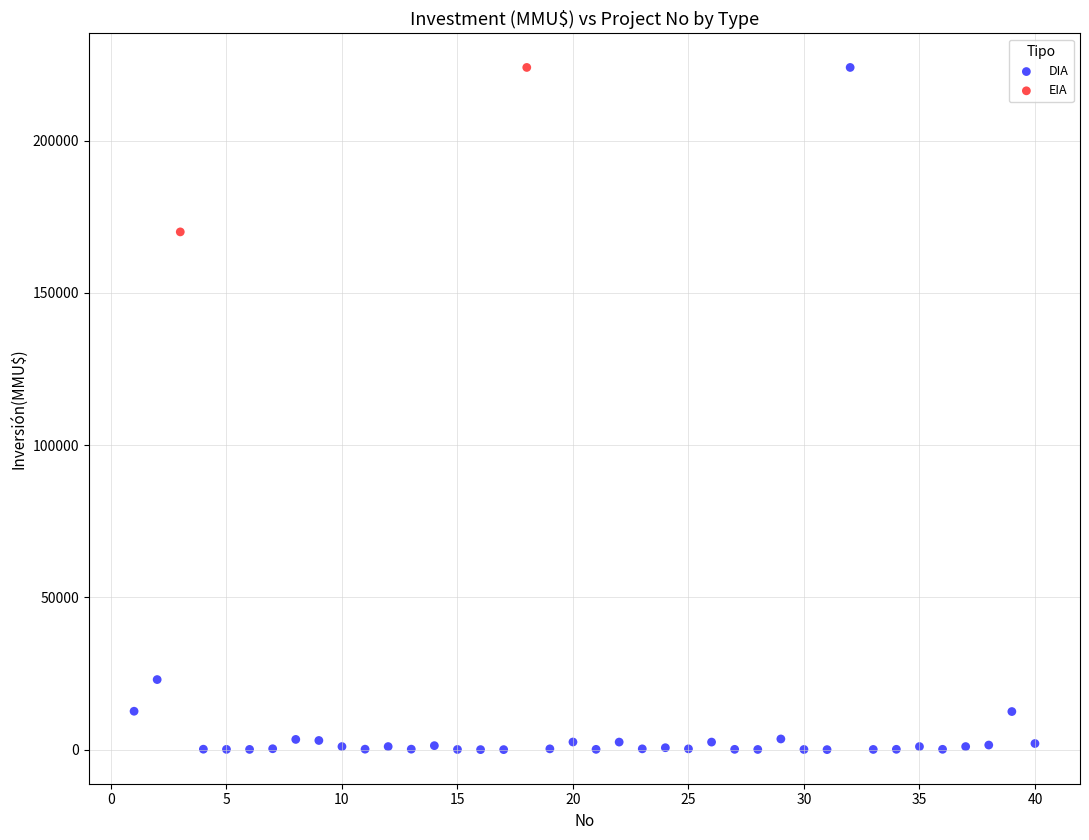

What are all the series names shown in the legend?

DIA, EIA